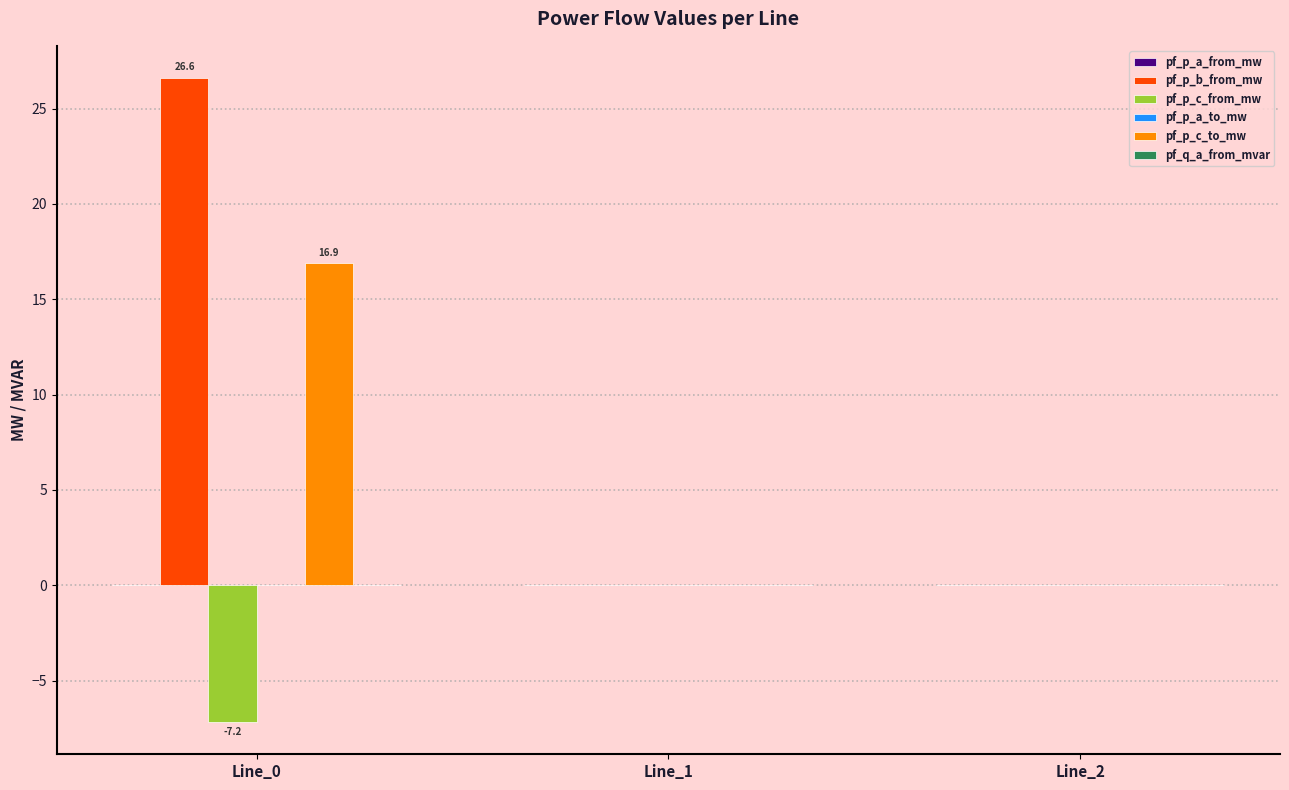

What is the maximum value shown in the chart?

26.6